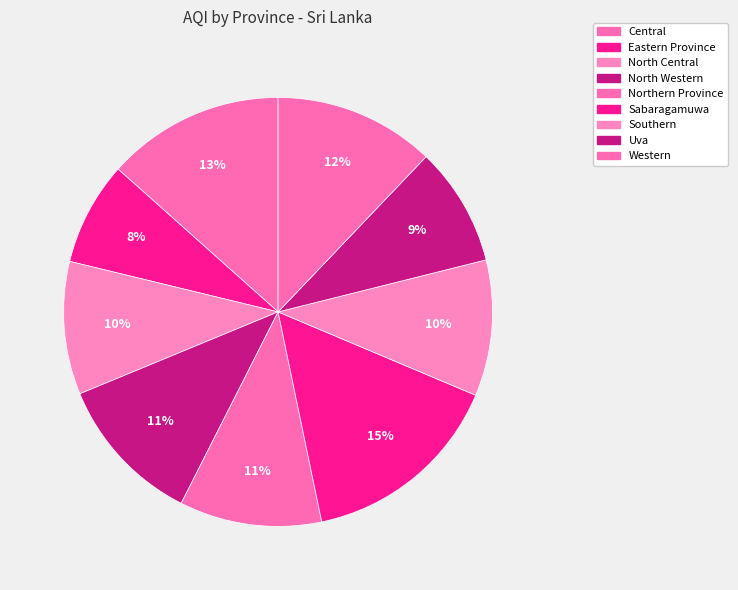

Which category has the smallest portion of the pie?

Eastern Province